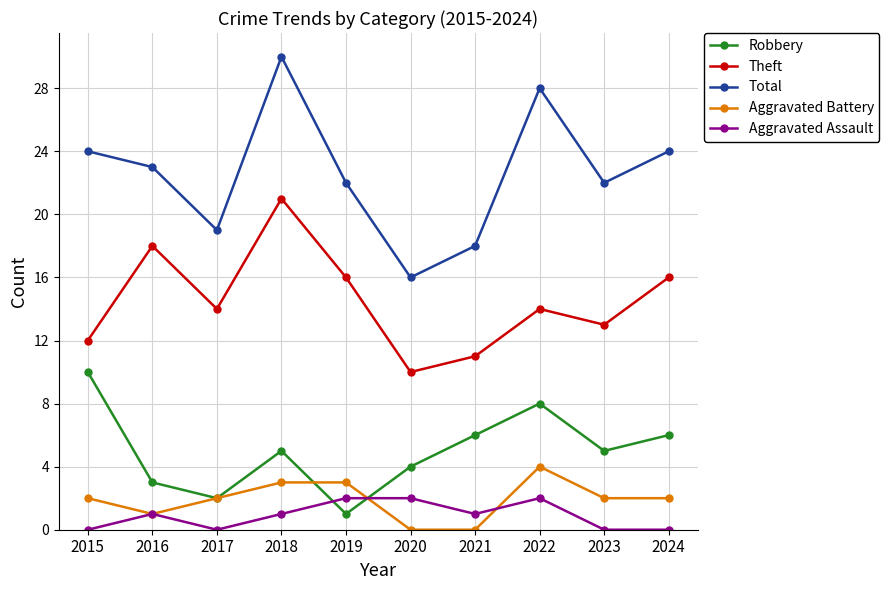

Rank the series by their maximum value, from highest to lowest.

Total, Theft, Robbery, Aggravated Battery, Aggravated Assault